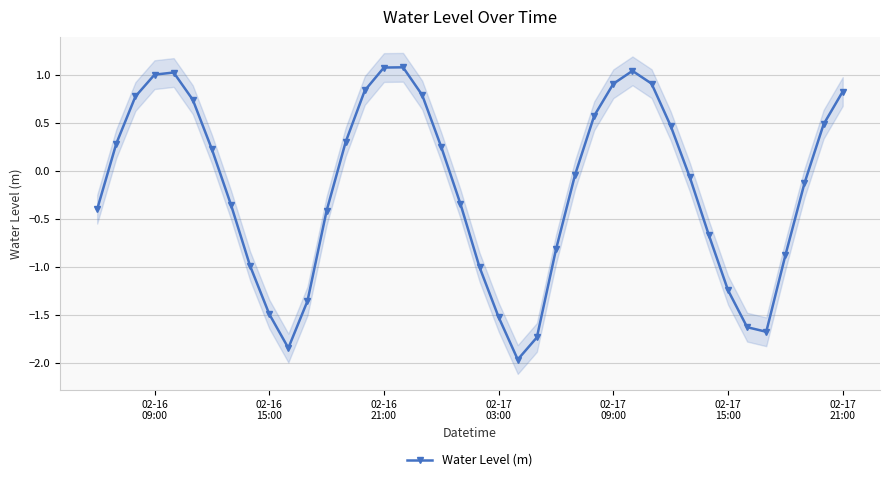

How many values are below 0?

21